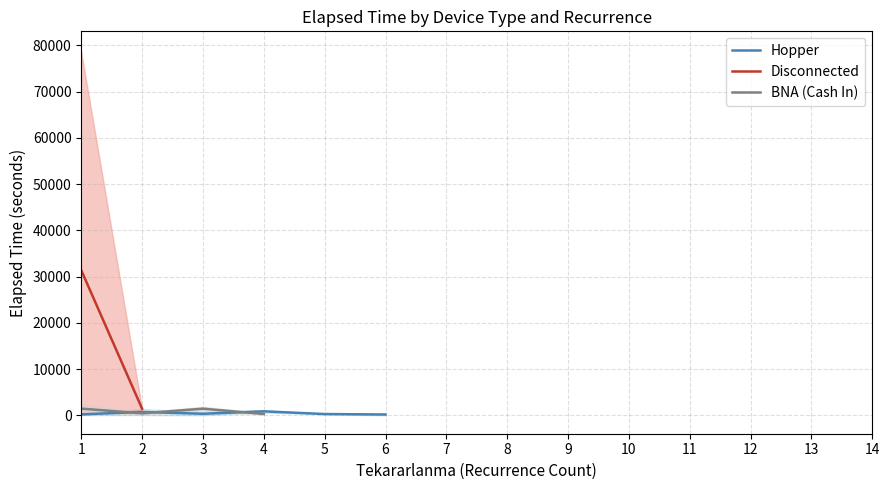

True or false: Hopper has more than 2 interior local peaks.

False